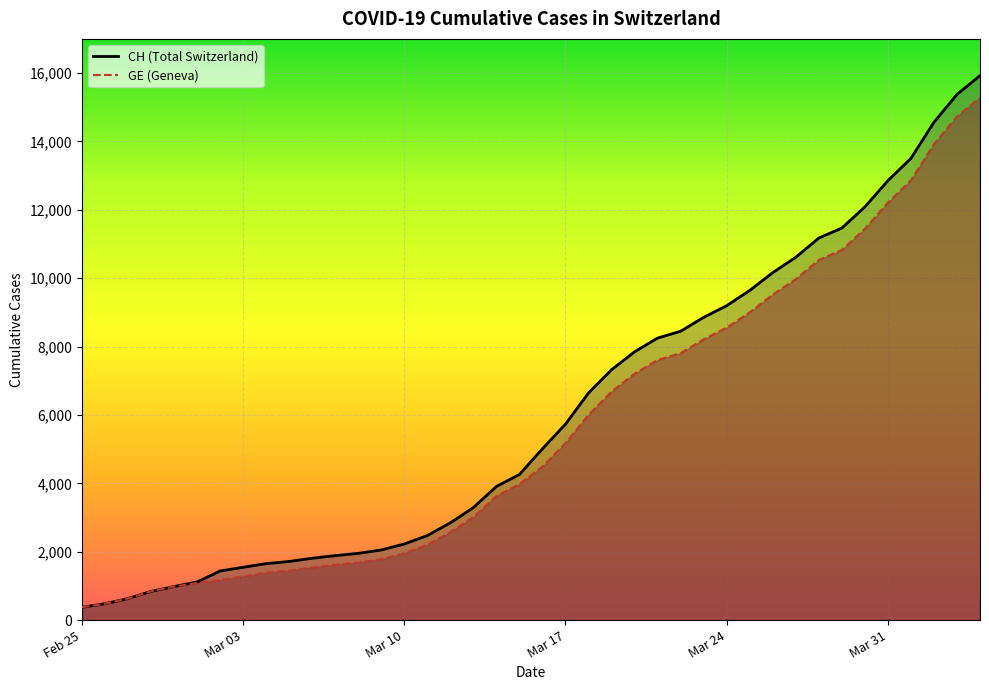

Which series has the largest range (max minus min)?

CH